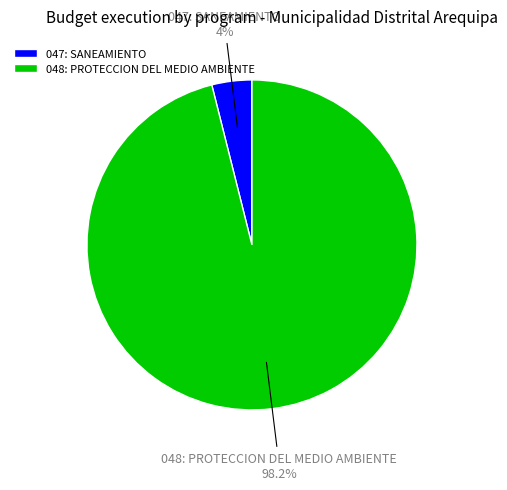

The 048: PROTECCION DEL MEDIO AMBIENTE slice represents 96% of the pie. True or false?

True